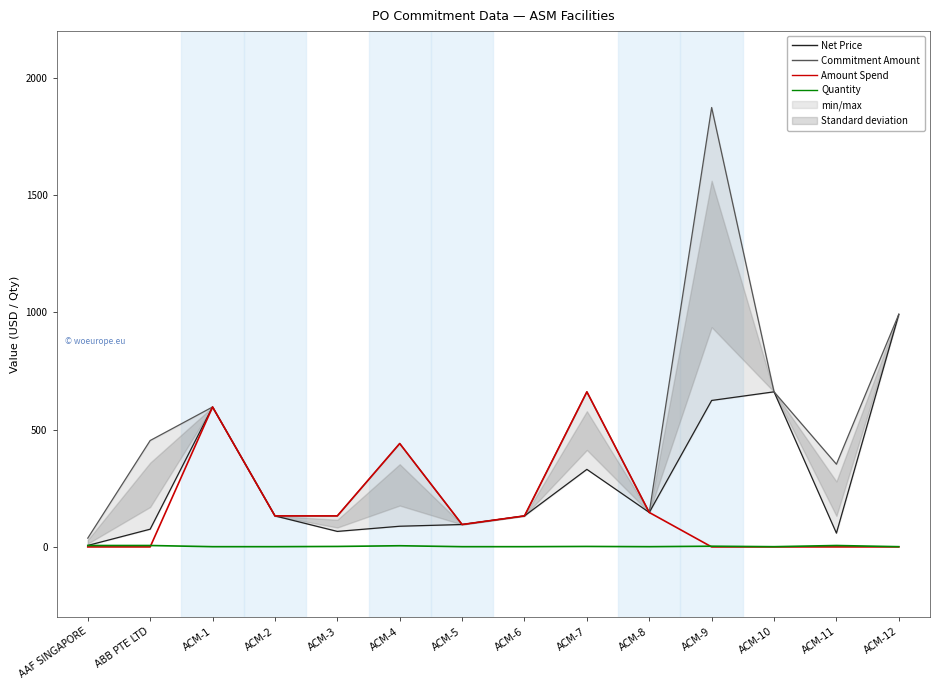

Between ACM-3 and ACM-6, which is larger?

ACM-6